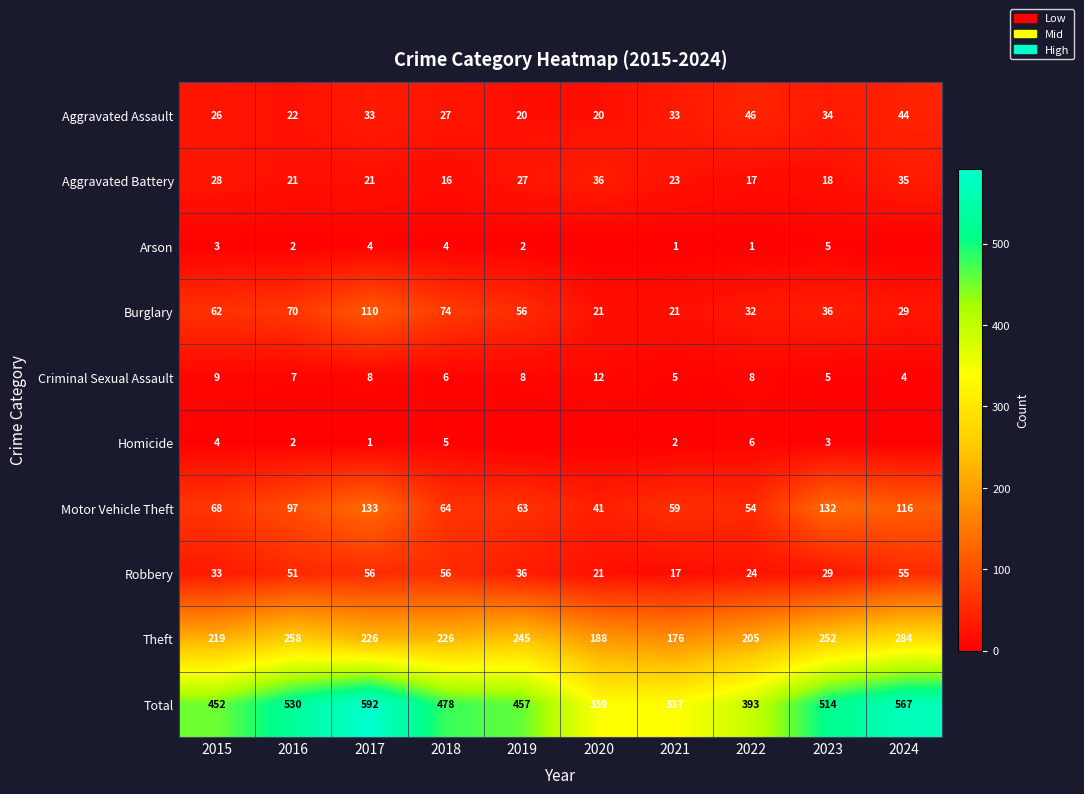

What is the spread (max minus min) of values at 2016?

528